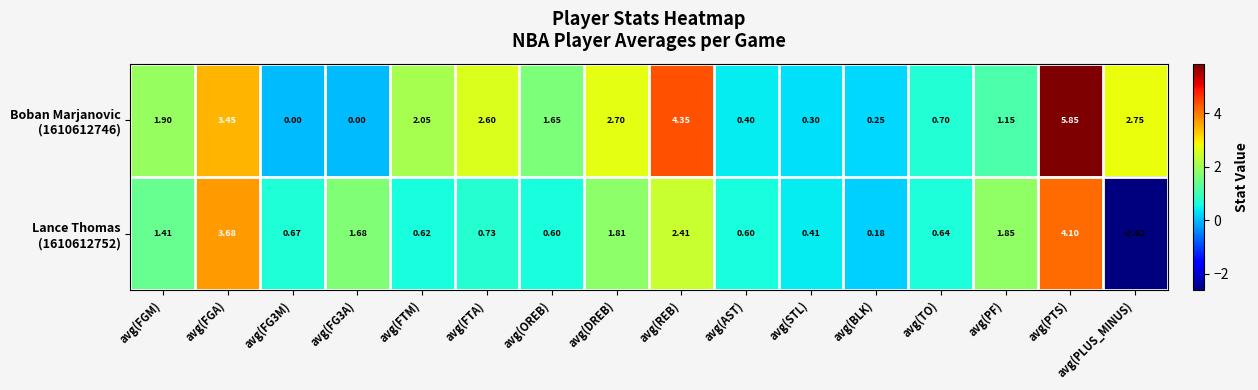

Which category has the lowest value across all series?

avg(PLUS_MINUS)